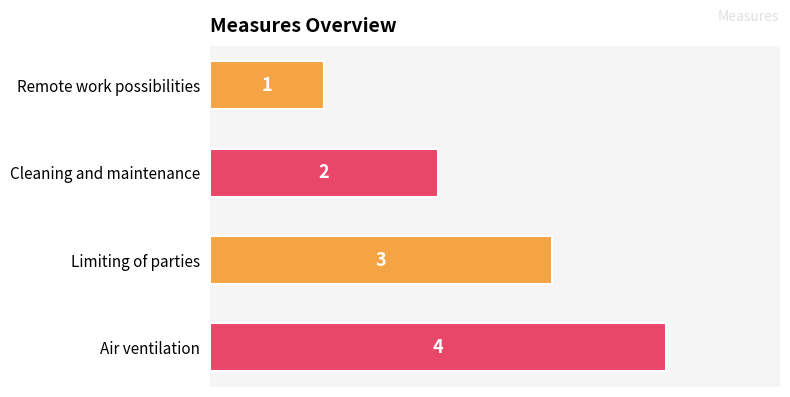

What is the difference between the maximum and second lowest values?

2